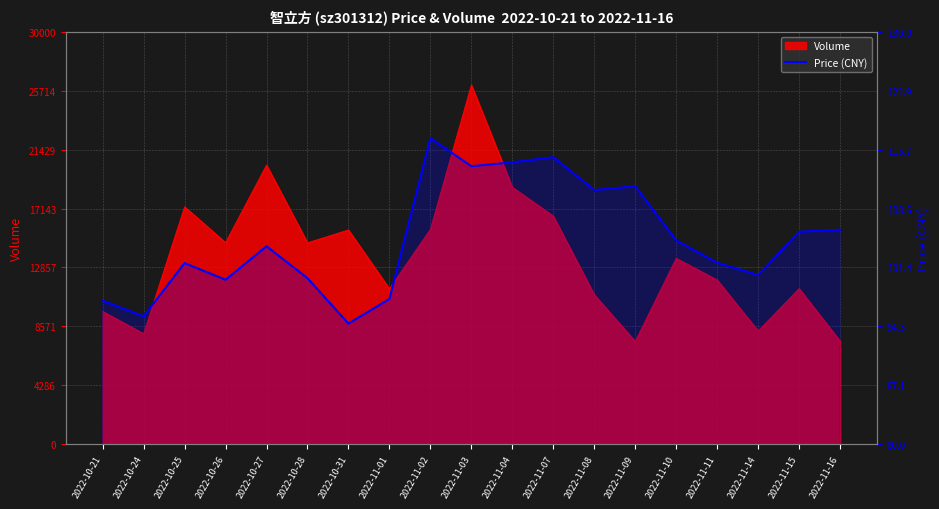

Which label corresponds to the smallest value in the chart?

2022-10-31